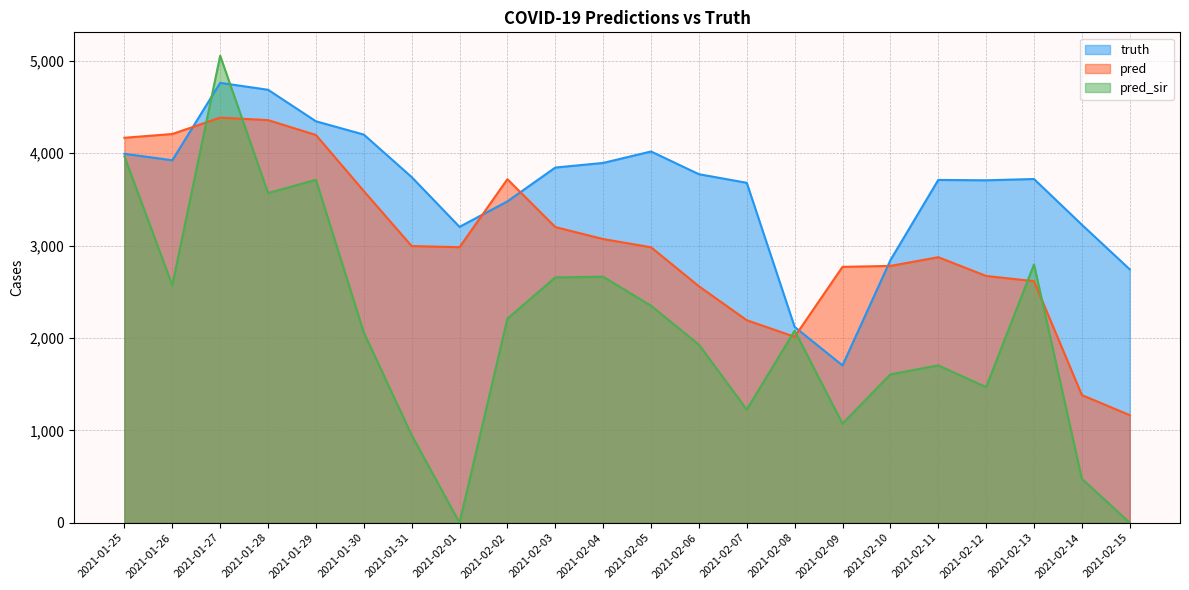

What is the label of the 11th point from the right?

2021-02-05